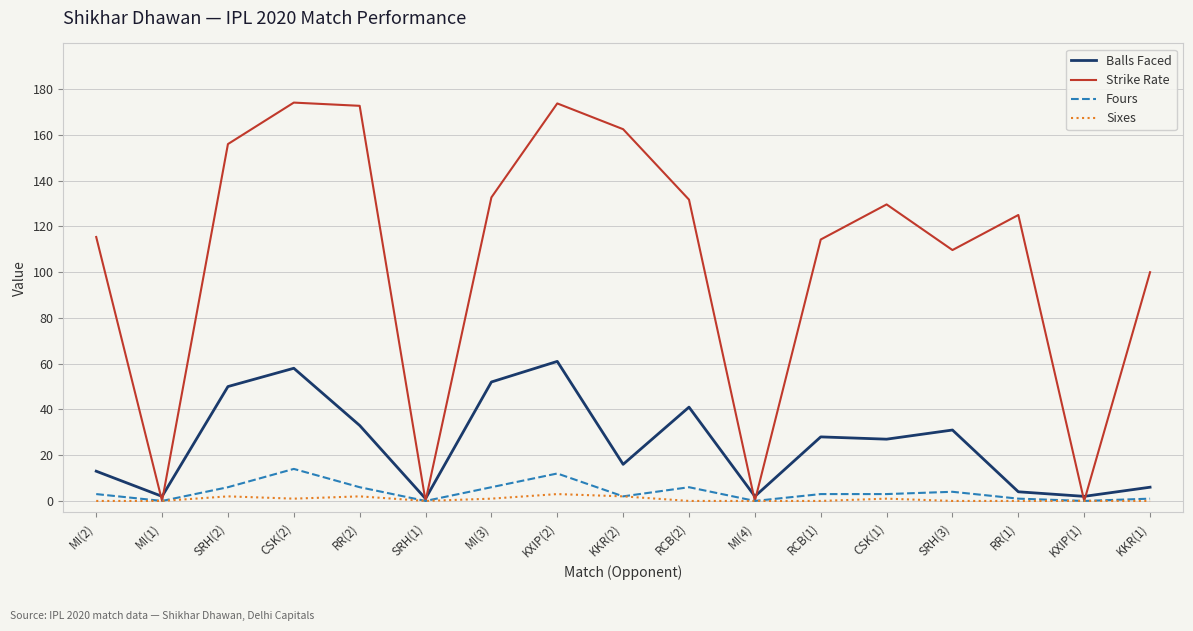

What is the maximum value shown in the chart?

174.1